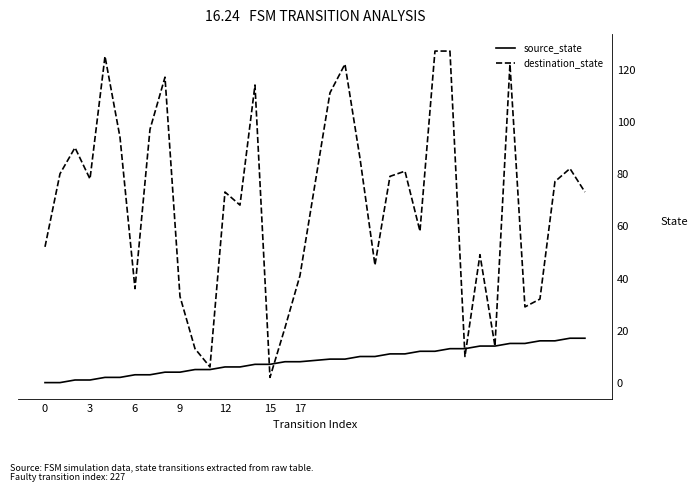

What is the maximum value shown in the chart?

127